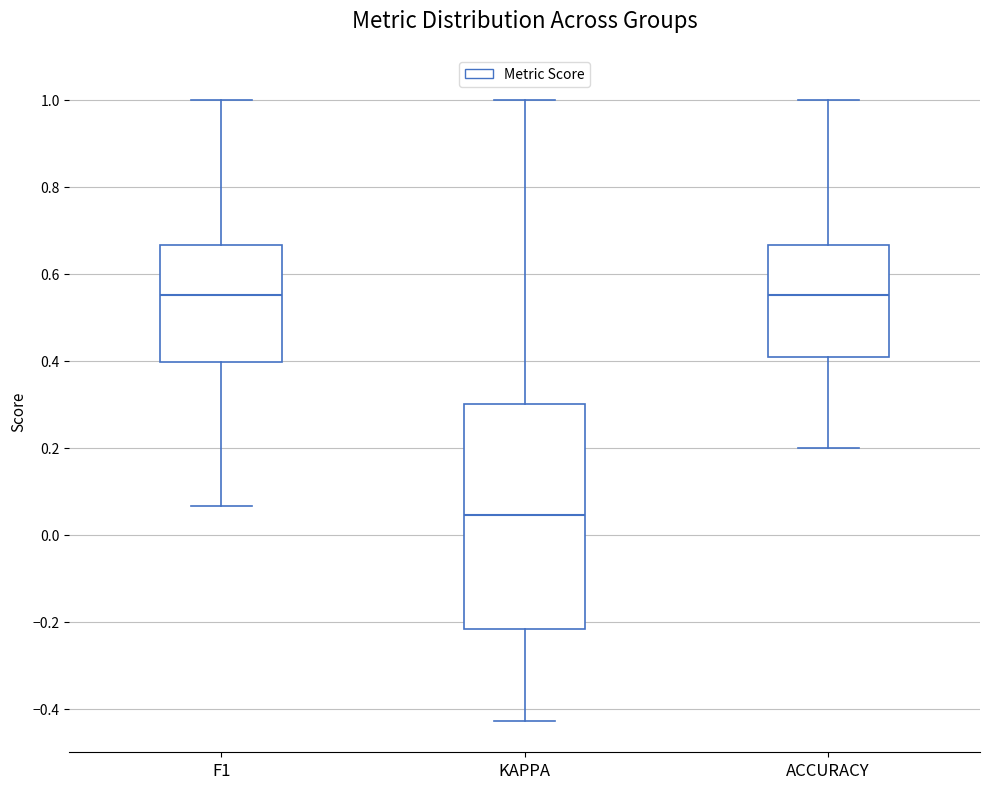

Where is the lower edge of the box for F1 on the y-axis? The values are not printed on the chart, so give them approximately, as read against the axis.

0.40